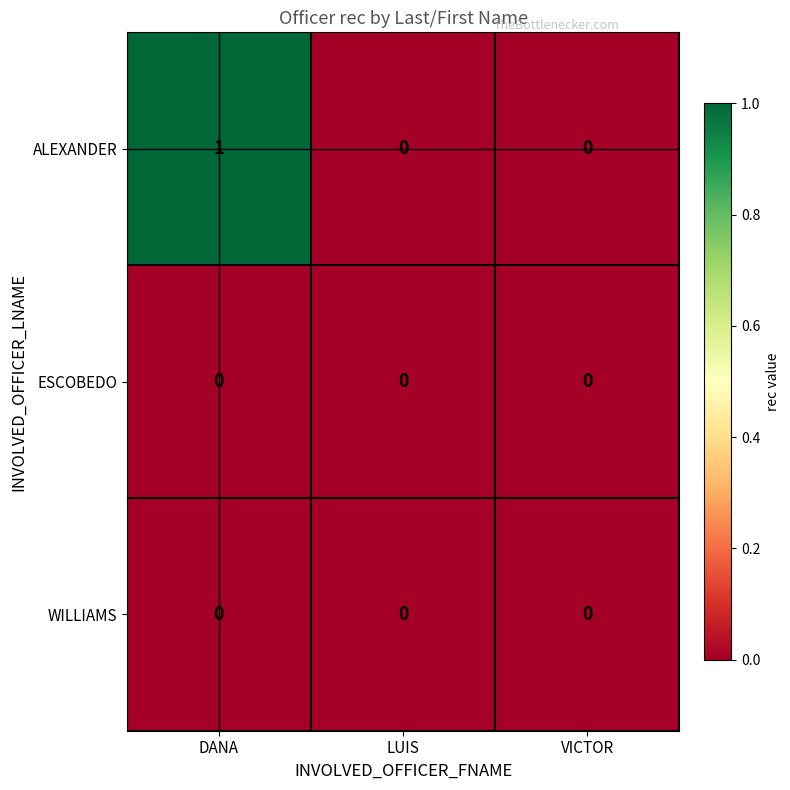

Which series changed the most between DANA and VICTOR?

ALEXANDER